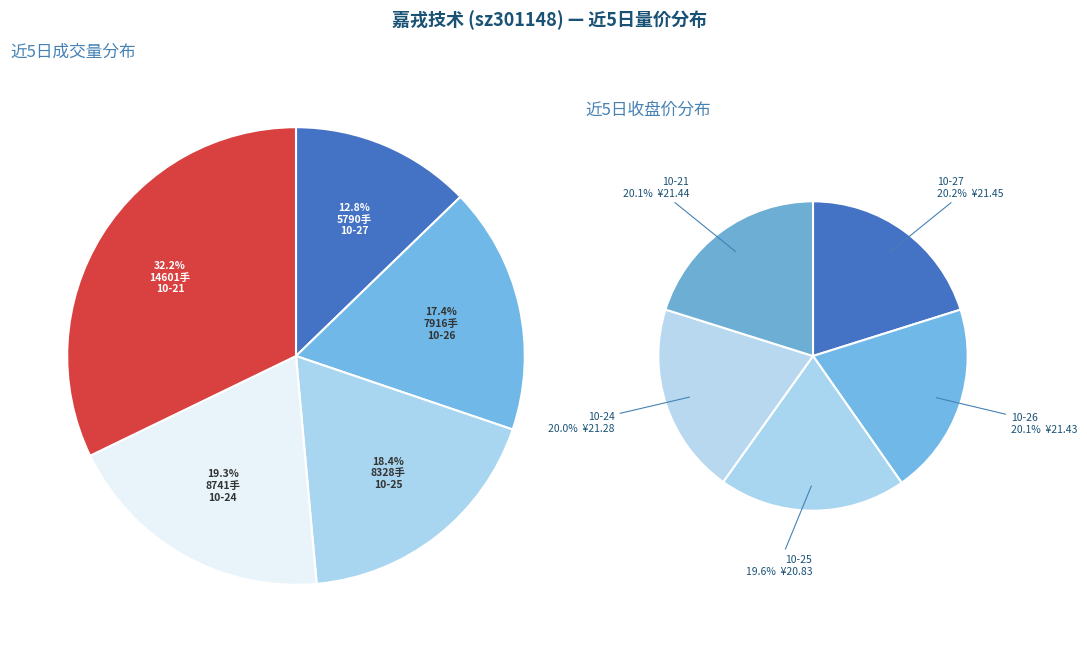

How many slices are in this pie chart?

5